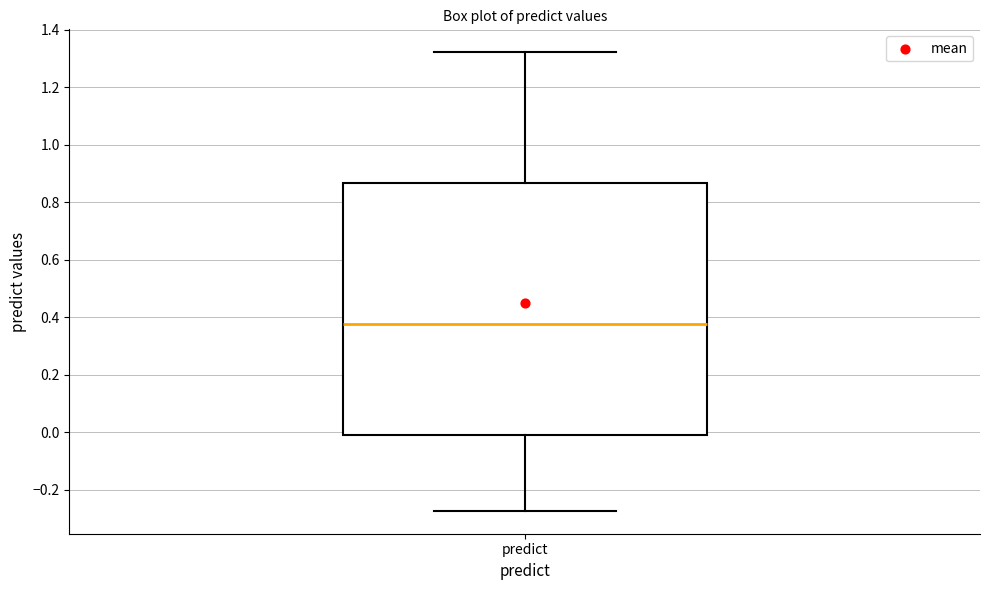

Where does the median line of the box for predict sit on the y-axis? The values are not printed on the chart, so give them approximately, as read against the axis.

0.38